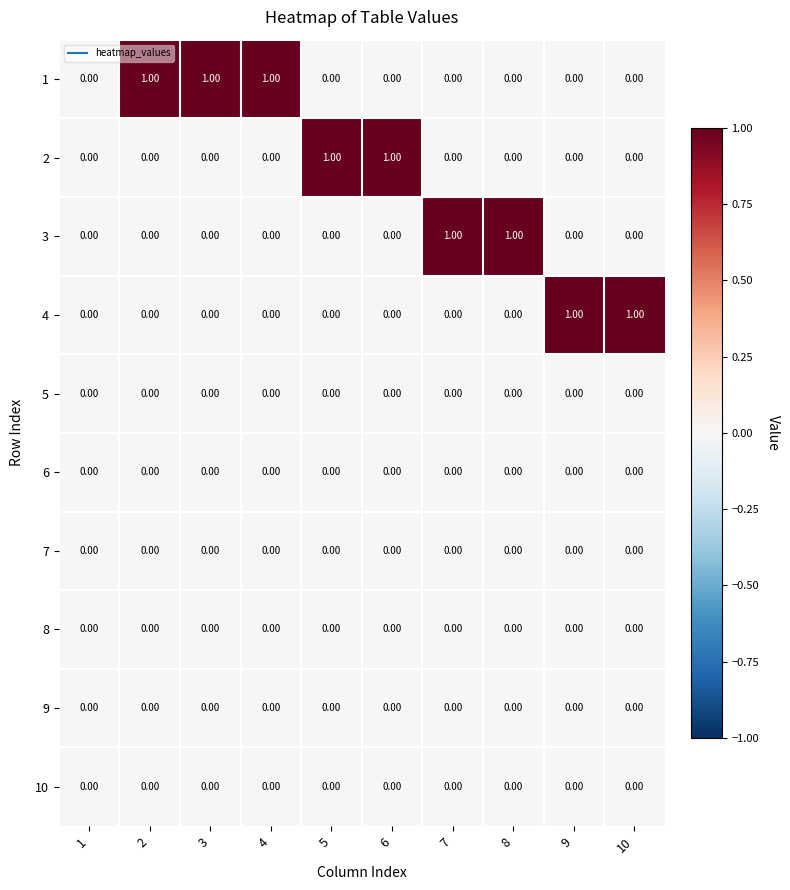

Reading right to left, transcribe all the data shown in this chart.

1: 10=0	9=0	8=0	7=0	6=0	5=0	4=1	3=1	2=1	1=0
2: 10=0	9=0	8=0	7=0	6=1	5=1	4=0	3=0	2=0	1=0
3: 10=0	9=0	8=1	7=1	6=0	5=0	4=0	3=0	2=0	1=0
4: 10=1	9=1	8=0	7=0	6=0	5=0	4=0	3=0	2=0	1=0
5: 10=0	9=0	8=0	7=0	6=0	5=0	4=0	3=0	2=0	1=0
6: 10=0	9=0	8=0	7=0	6=0	5=0	4=0	3=0	2=0	1=0
7: 10=0	9=0	8=0	7=0	6=0	5=0	4=0	3=0	2=0	1=0
8: 10=0	9=0	8=0	7=0	6=0	5=0	4=0	3=0	2=0	1=0
9: 10=0	9=0	8=0	7=0	6=0	5=0	4=0	3=0	2=0	1=0
10: 10=0	9=0	8=0	7=0	6=0	5=0	4=0	3=0	2=0	1=0